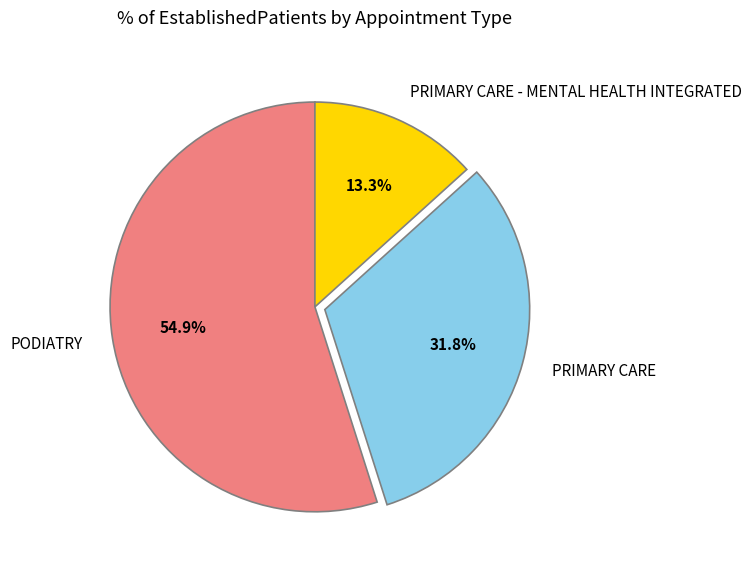

Which category accounts for the majority?

PODIATRY